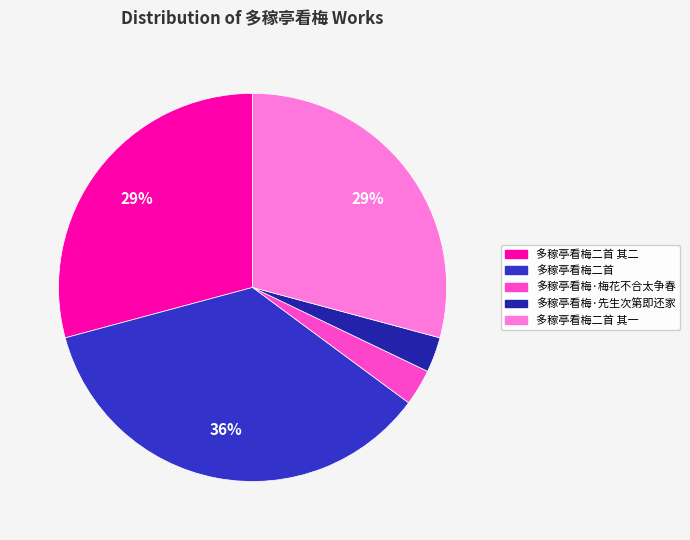

Do 多稼亭看梅·先生次第即还家 and 多稼亭看梅二首 其一 together represent more than half of the pie?

No